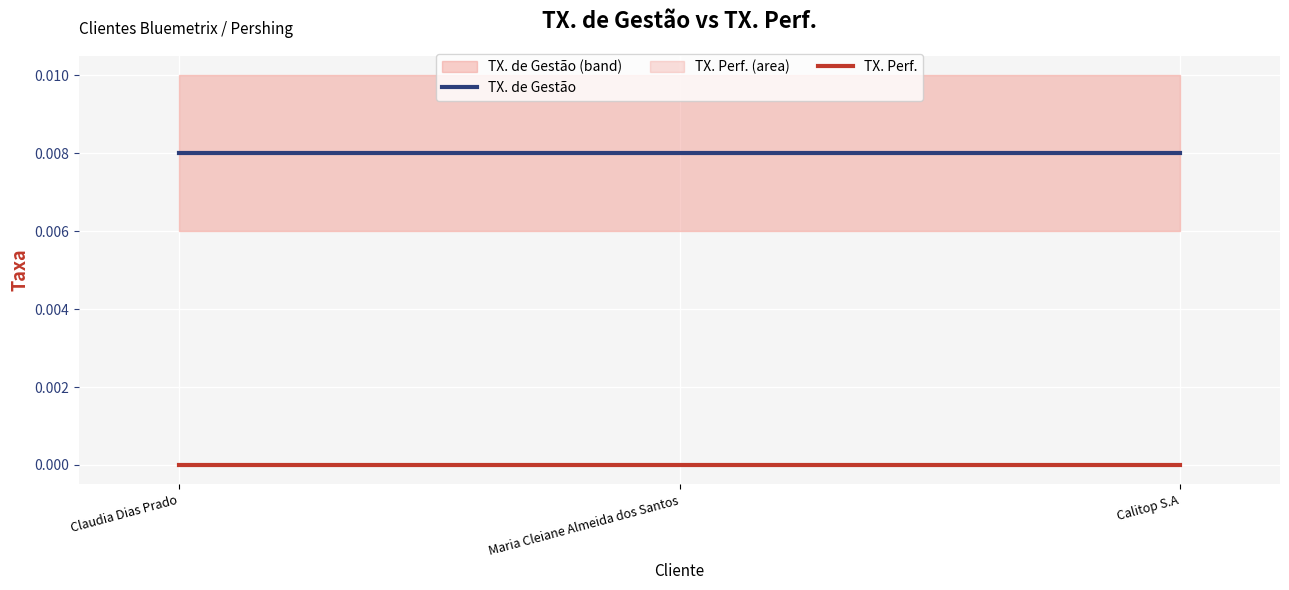

Is it true that TX. de Gestão equals 0.0 at Claudia Dias Prado?

False